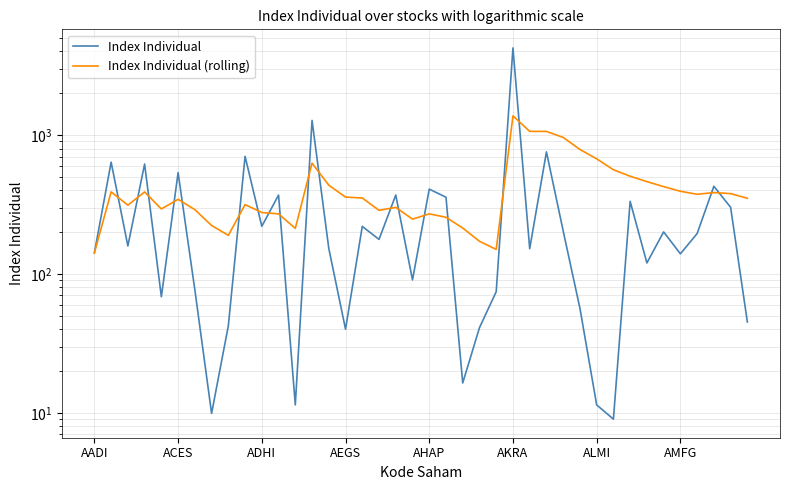

What position from the right is AKRA?

15